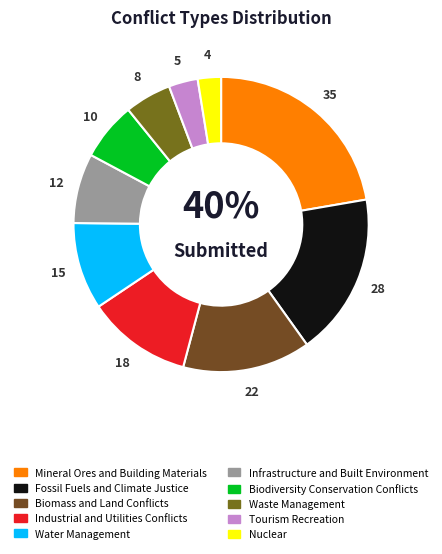

Does any single category account for the majority?

No